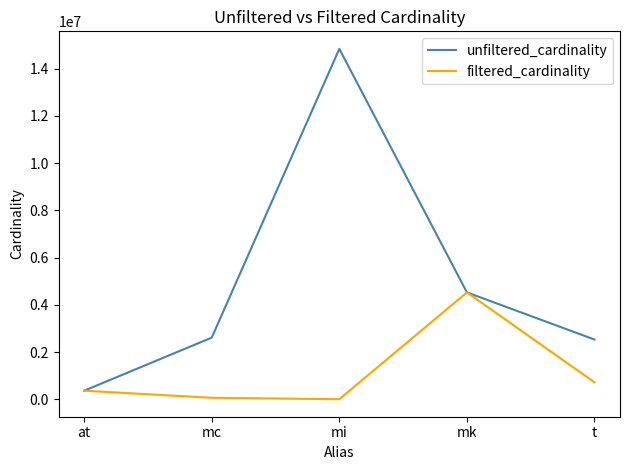

What is the difference between the maximum and minimum values in the unfiltered_cardinality series?

14474248